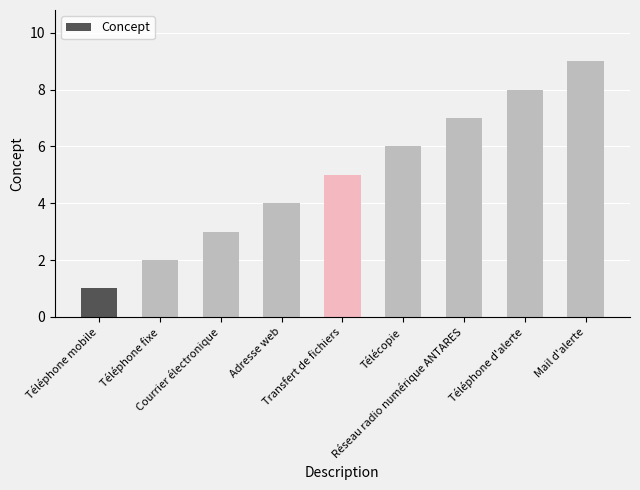

Which category has the highest value across all series?

Mail d'alerte